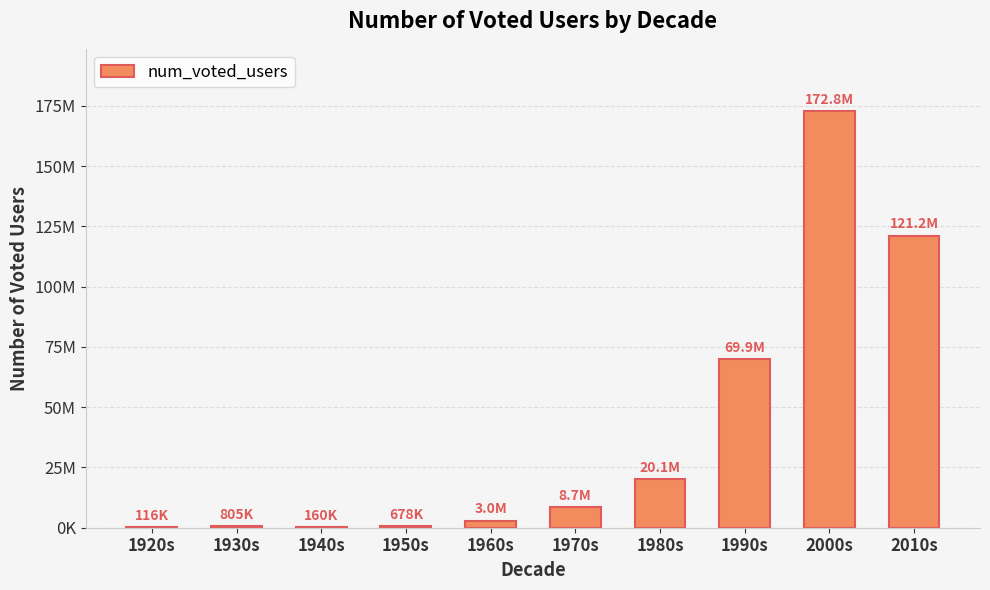

What is the value of the 2nd bar from the left?

804839